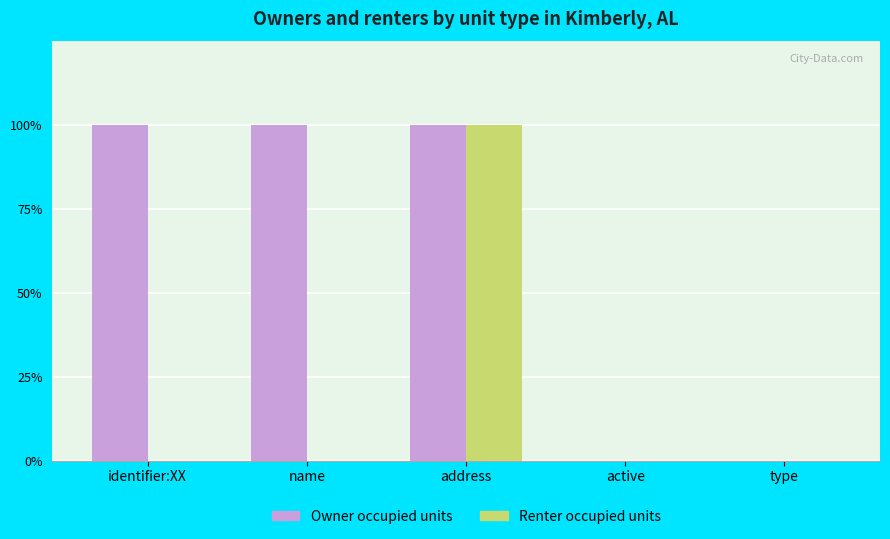

What are all the series names shown in the legend?

Owner occupied units, Renter occupied units